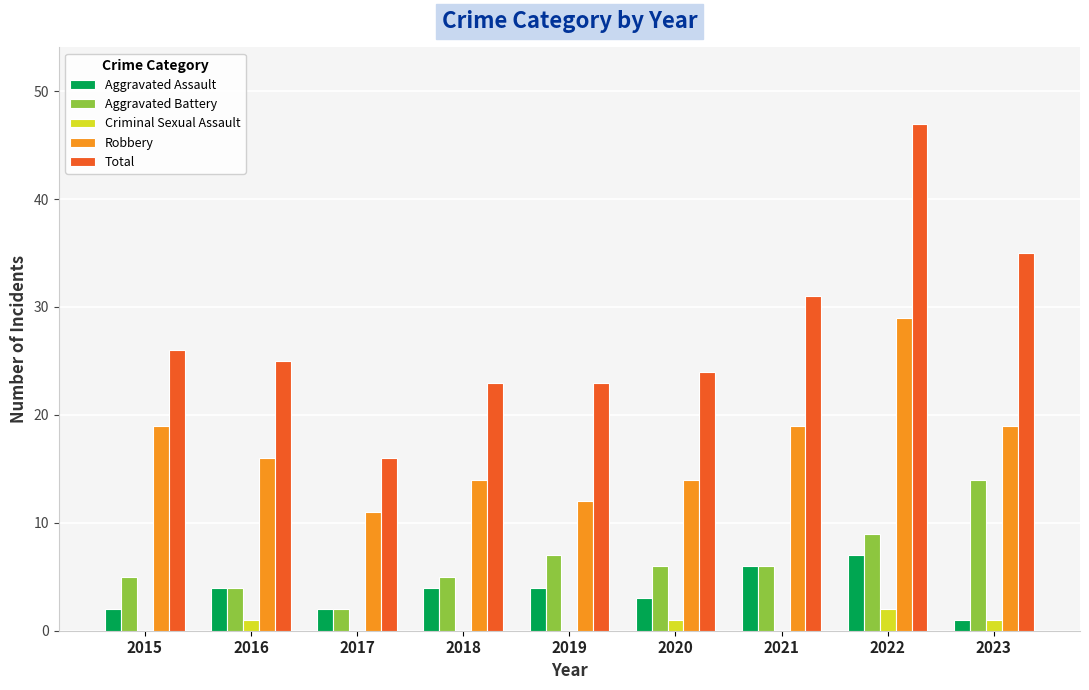

Are the bars horizontal?

No